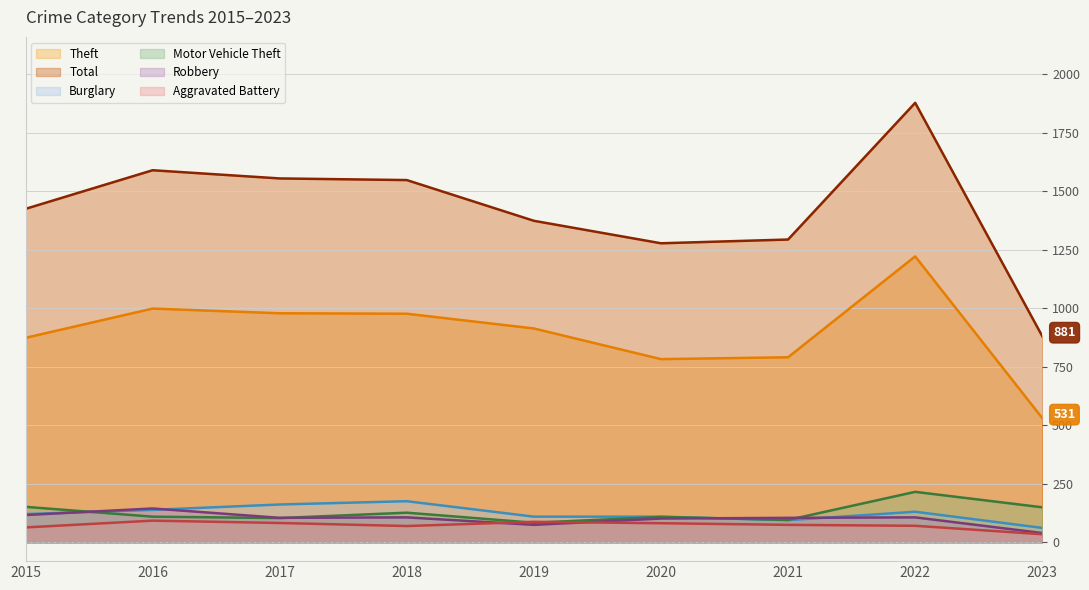

Reading right to left, extract all data points from this chart.

Theft: 2023=531	2022=1222	2021=791	2020=783	2019=914	2018=977	2017=979	2016=999	2015=874
Total: 2023=881	2022=1878	2021=1294	2020=1278	2019=1374	2018=1548	2017=1555	2016=1590	2015=1425
Burglary: 2023=62	2022=131	2021=95	2020=110	2019=110	2018=176	2017=162	2016=139	2015=121
Motor Vehicle Theft: 2023=150	2022=216	2021=96	2020=109	2019=84	2018=127	2017=104	2016=110	2015=152
Robbery: 2023=40	2022=107	2021=105	2020=102	2019=75	2018=107	2017=105	2016=145	2015=117
Aggravated Battery: 2023=35	2022=71	2021=75	2020=82	2019=88	2018=70	2017=83	2016=93	2015=64